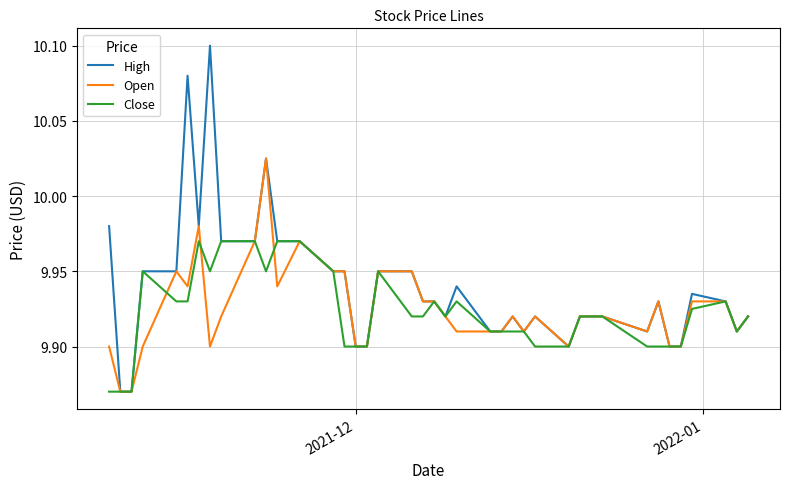

Rank the series by their maximum value, from highest to lowest.

High, Open, Close